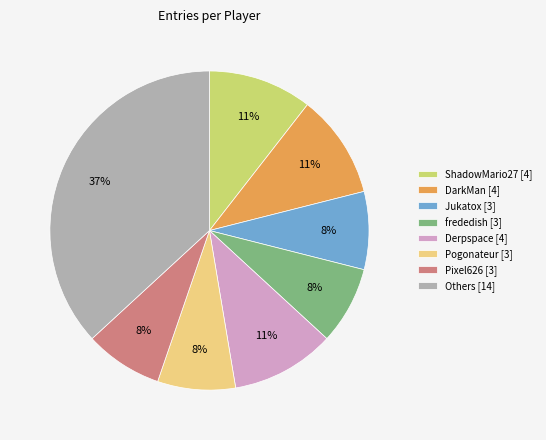

To the nearest percent, what percentage of the pie is Derpspace [4]?

11%